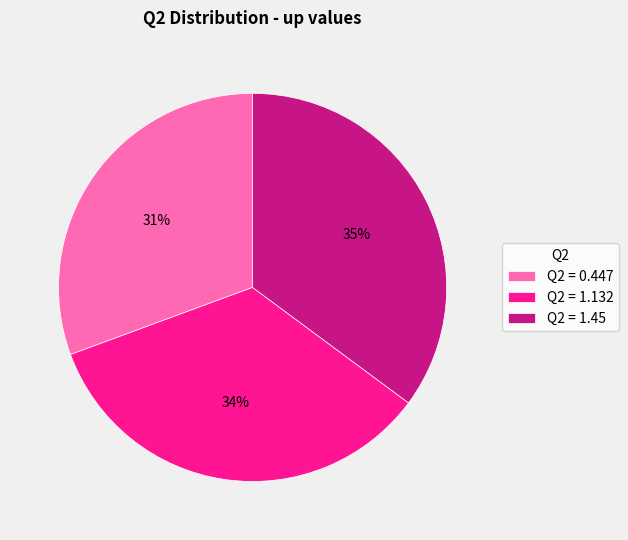

How many slices are in this pie chart?

3